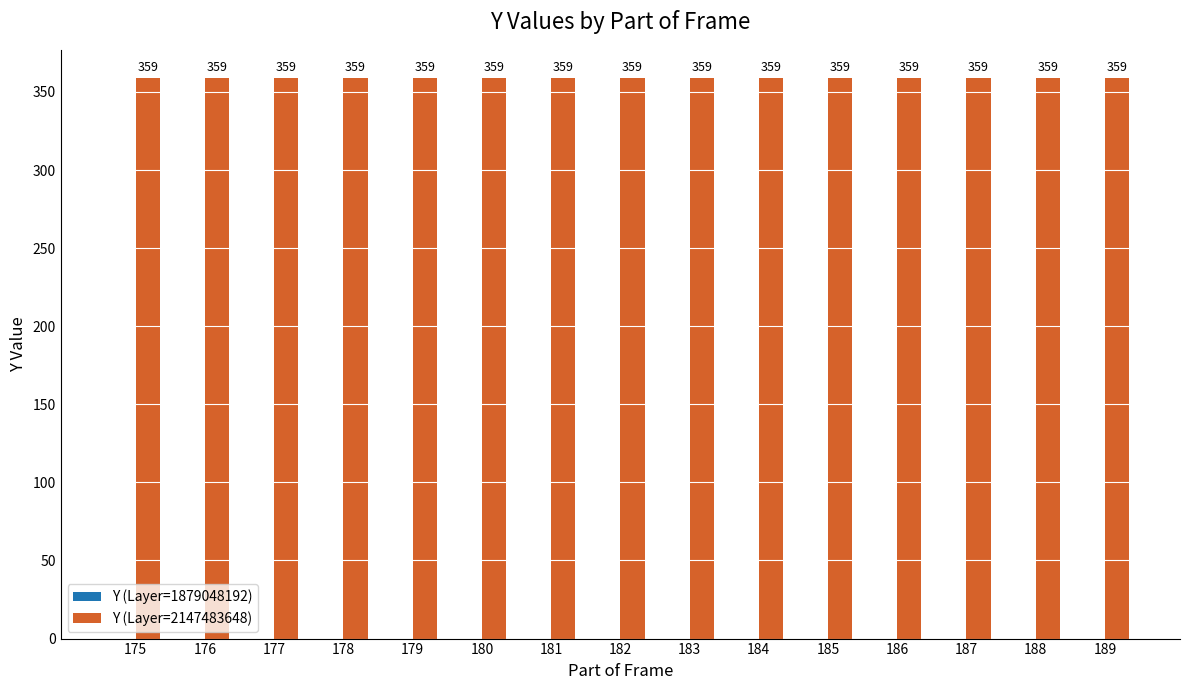

What is the average value of the Y (Layer=2147483648) series?

359